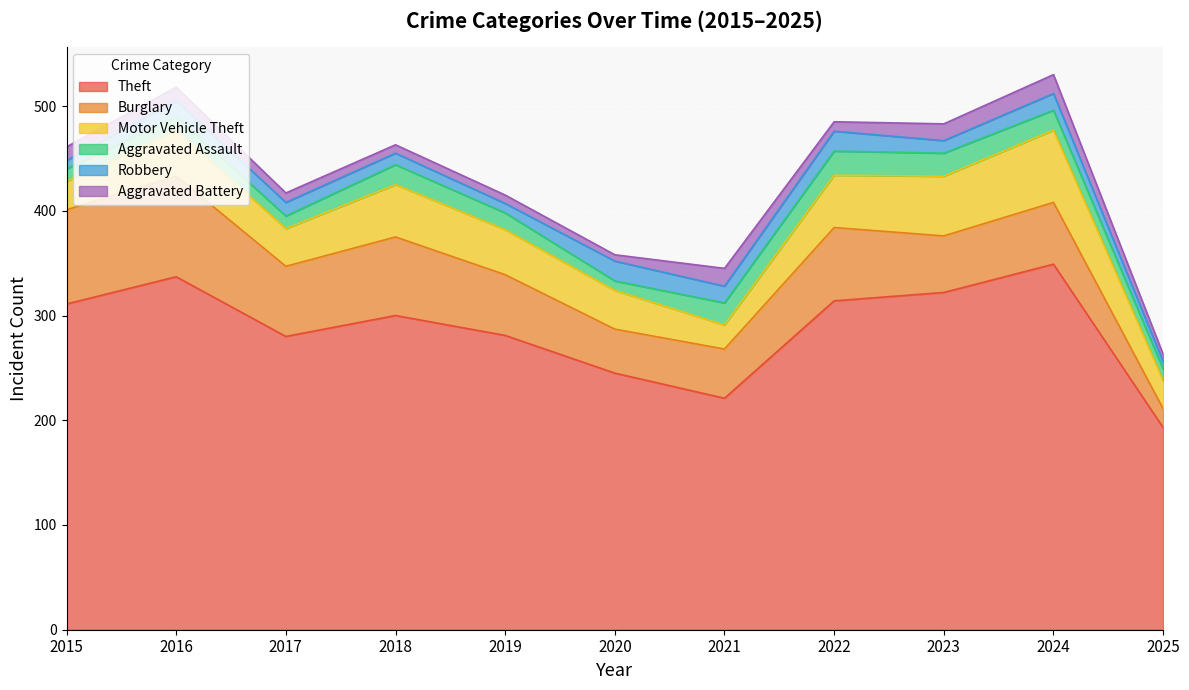

At how many categories does at least one series exceed 139?

11